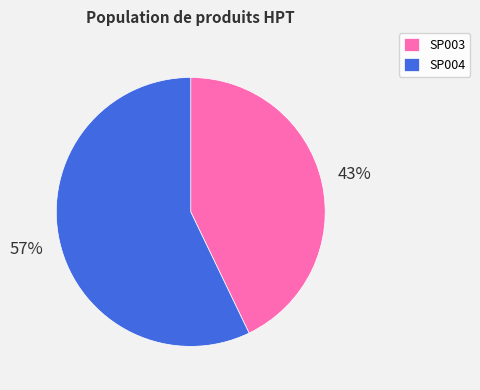

The SP003 slice represents 36% of the pie. True or false?

False